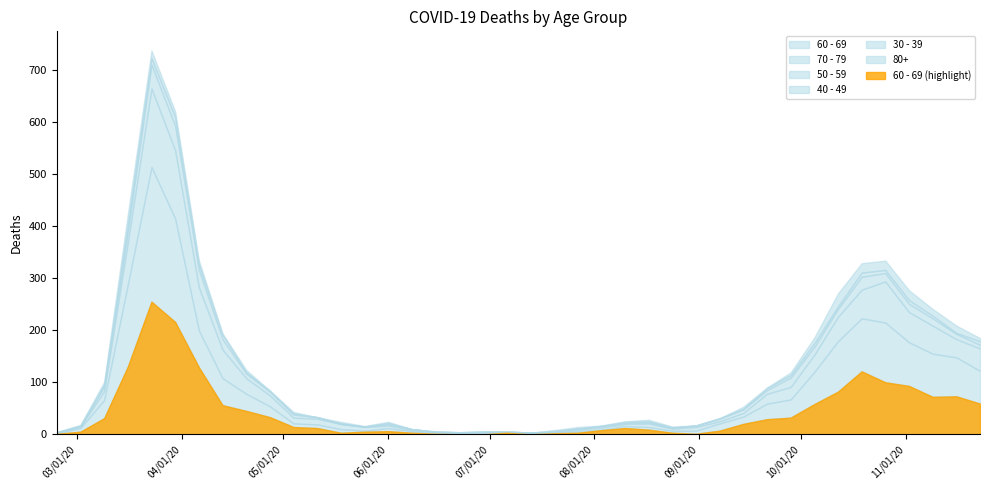

What is the value of the 60 - 69 point at the 7th from the left?

129